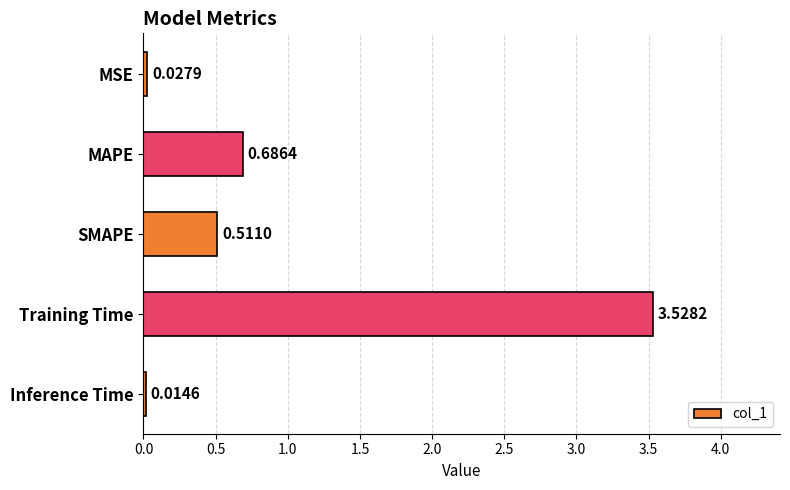

List the labels in order of value, largest first.

Training Time, MAPE, SMAPE, MSE, Inference Time